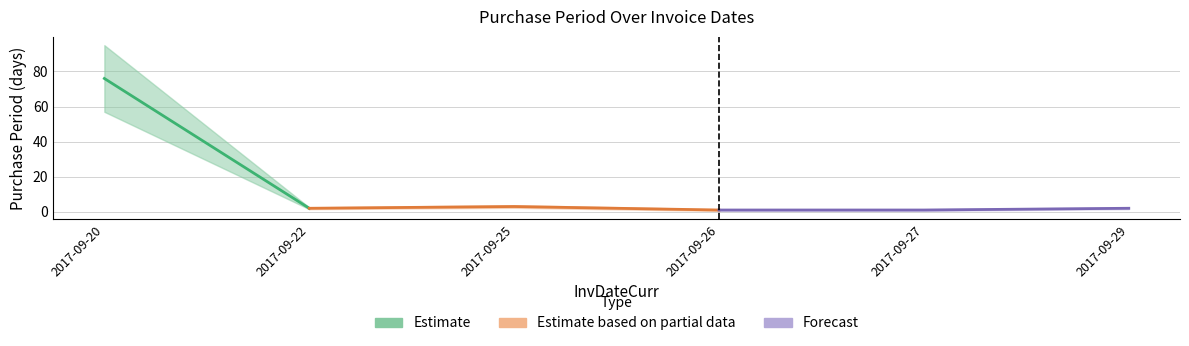

Which has a higher value, 2017-09-29 or 2017-09-25?

2017-09-25